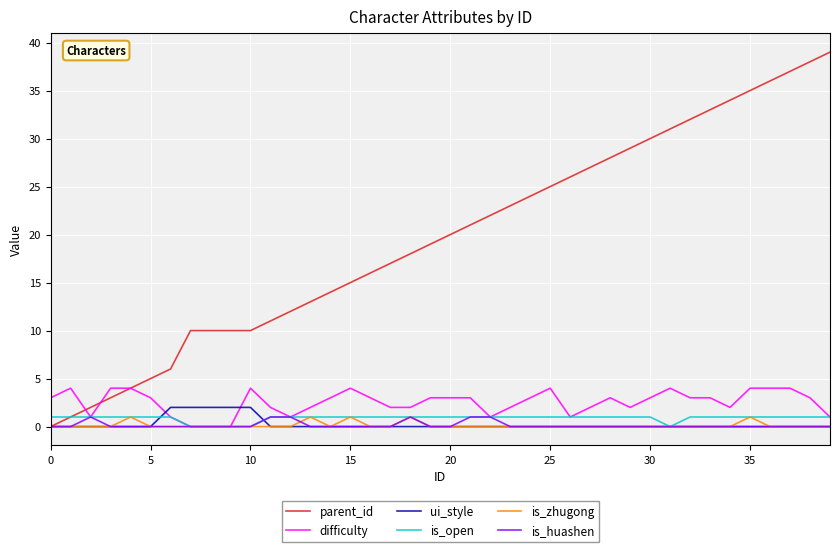

Which series has the largest range (max minus min)?

parent_id